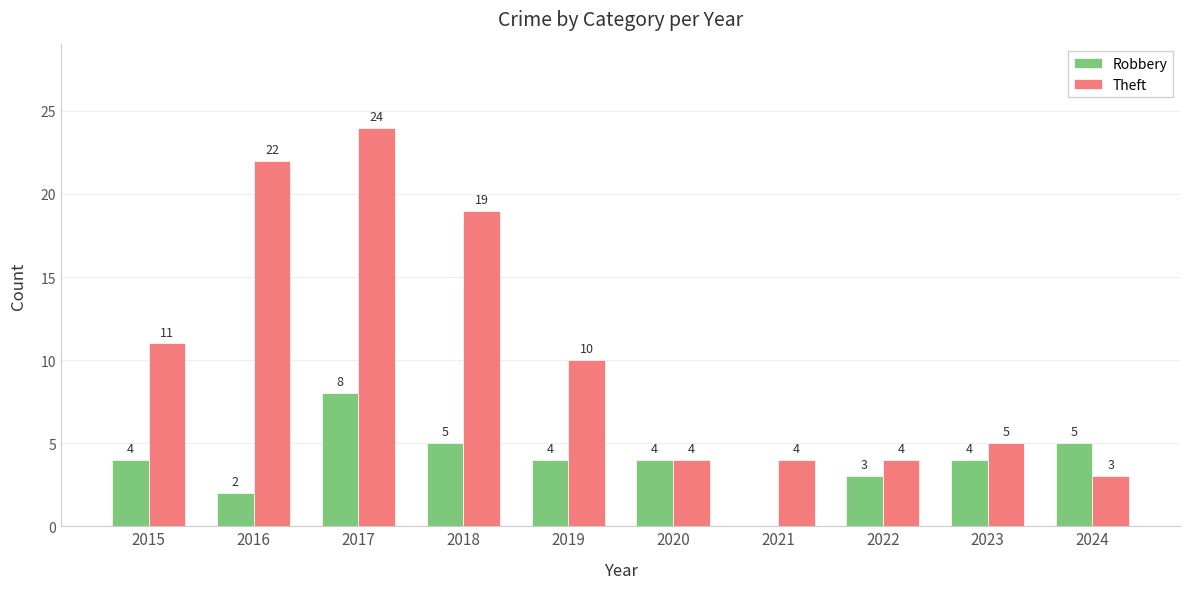

At which category is the sum across all series the highest?

2017